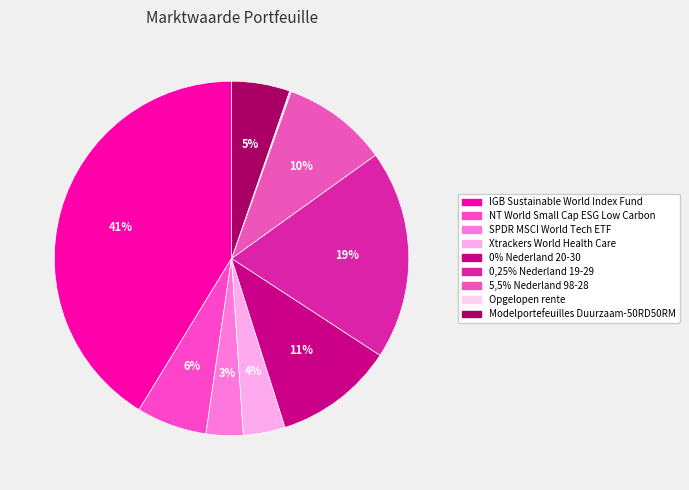

True or false: Xtrackers World Health Care accounts for 4% of the total.

True